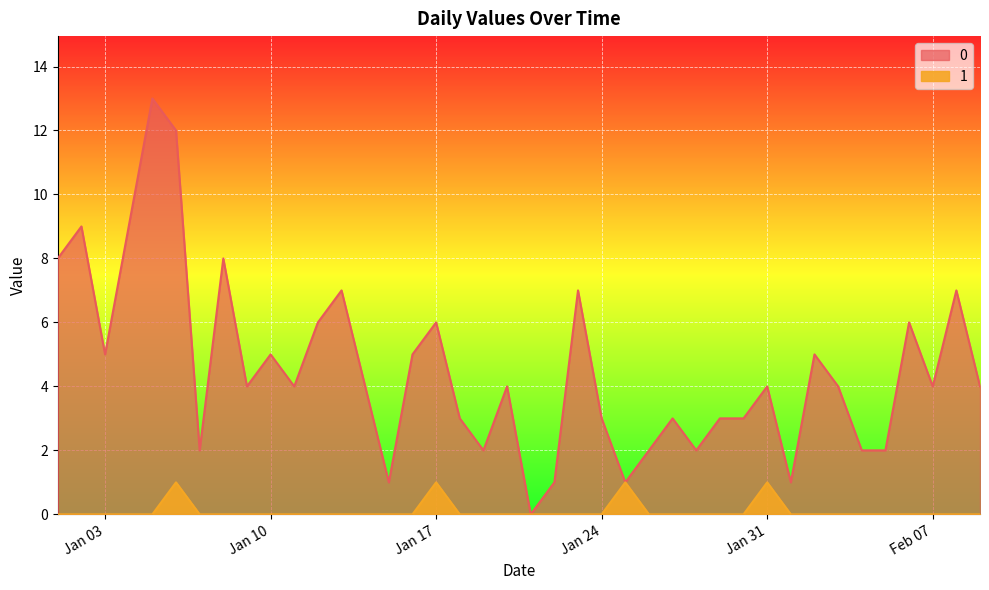

What is the total value across all series at 2023-01-05?

13